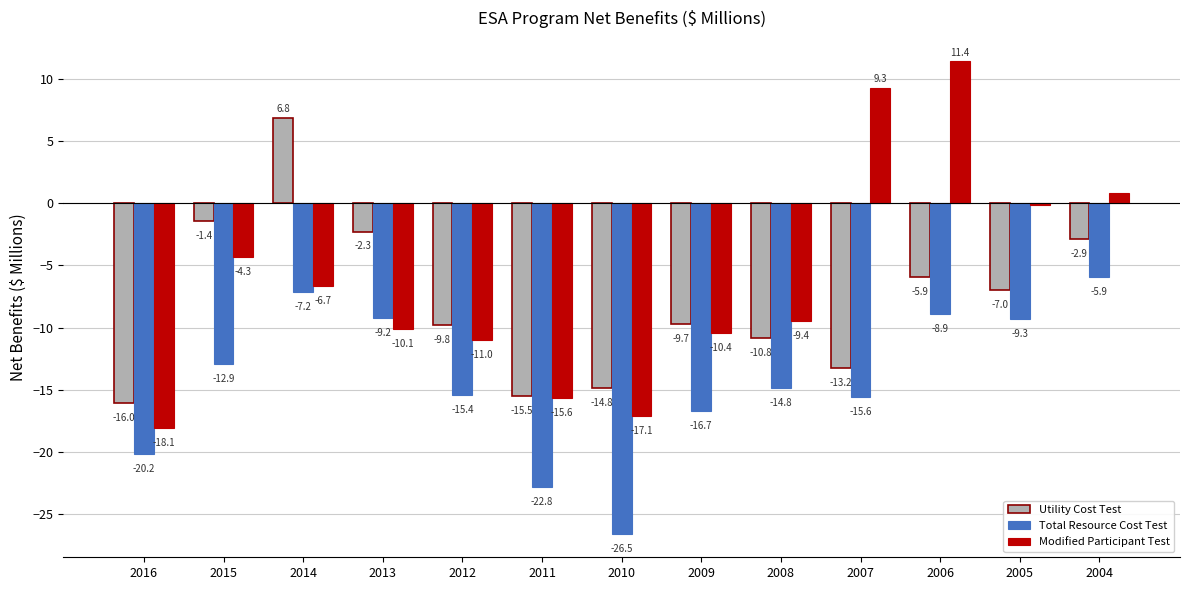

How many groups of bars are there?

13